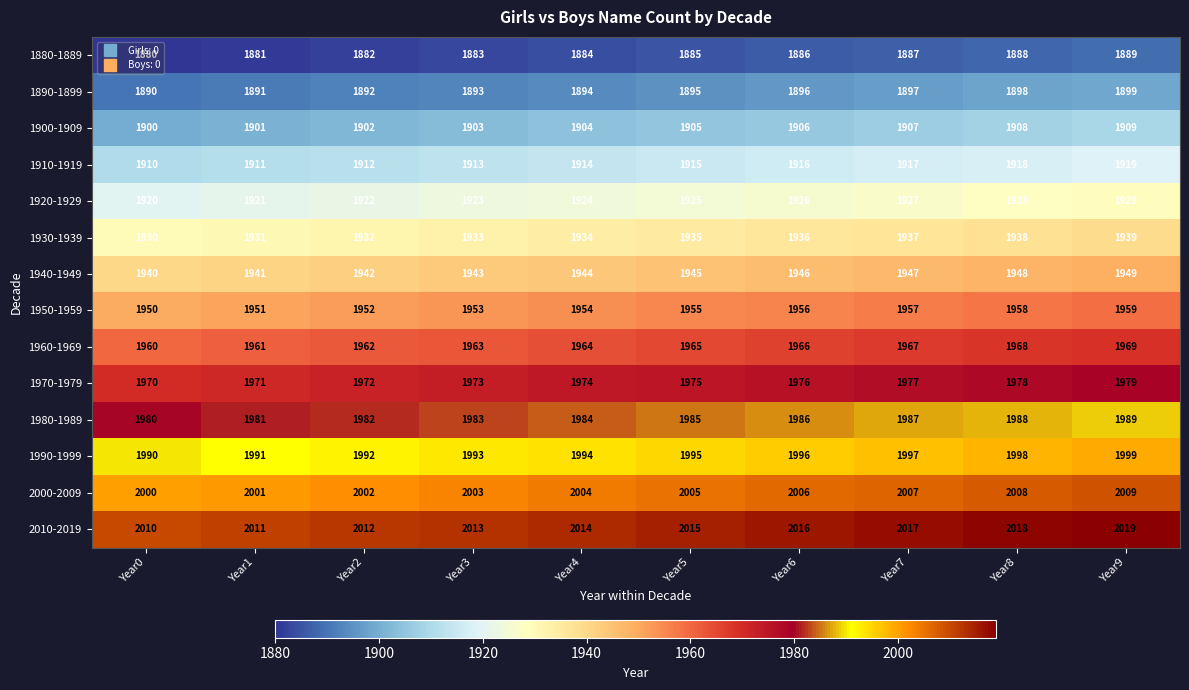

True or false: 2010-2019 has a value of 2908 at Year9.

False